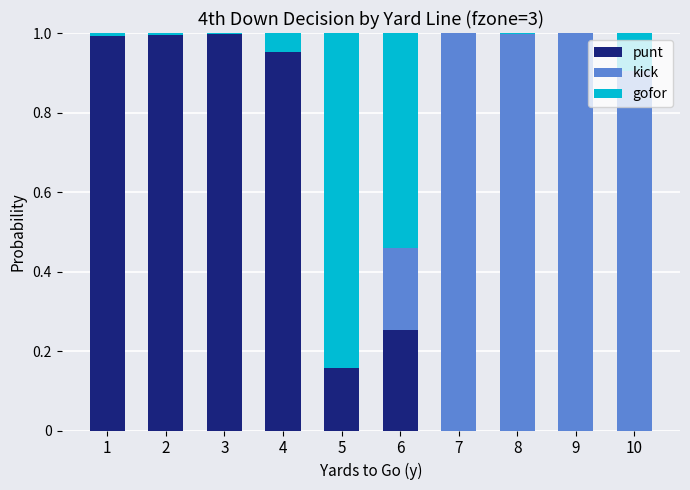

The value of punt at 1 is 1.4. True or false?

False